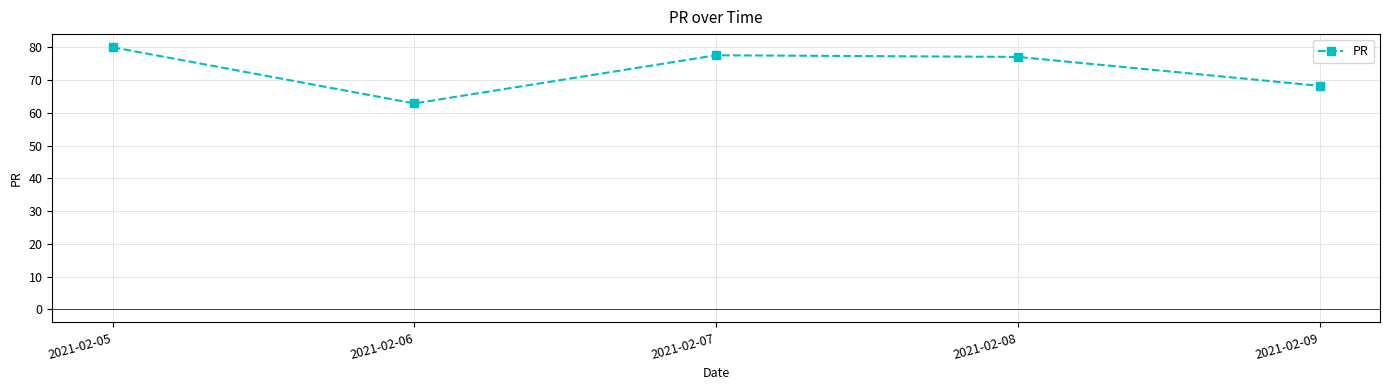

Read the value at 2021-02-08.

77.1